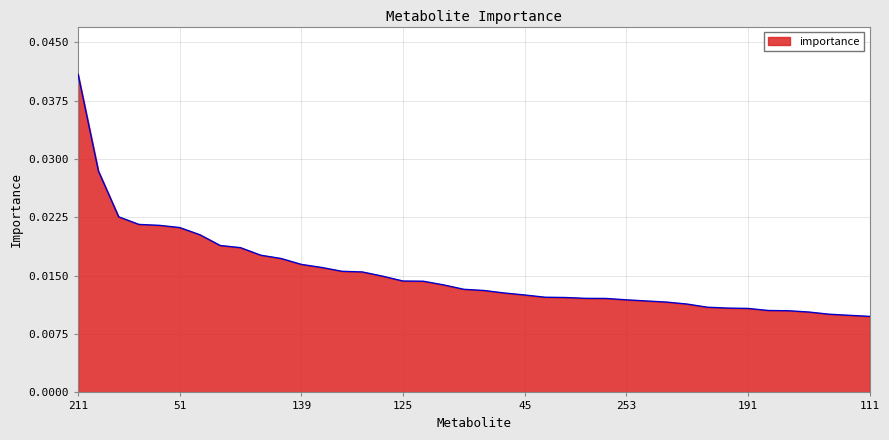

At which label is the value closest to 0?

111